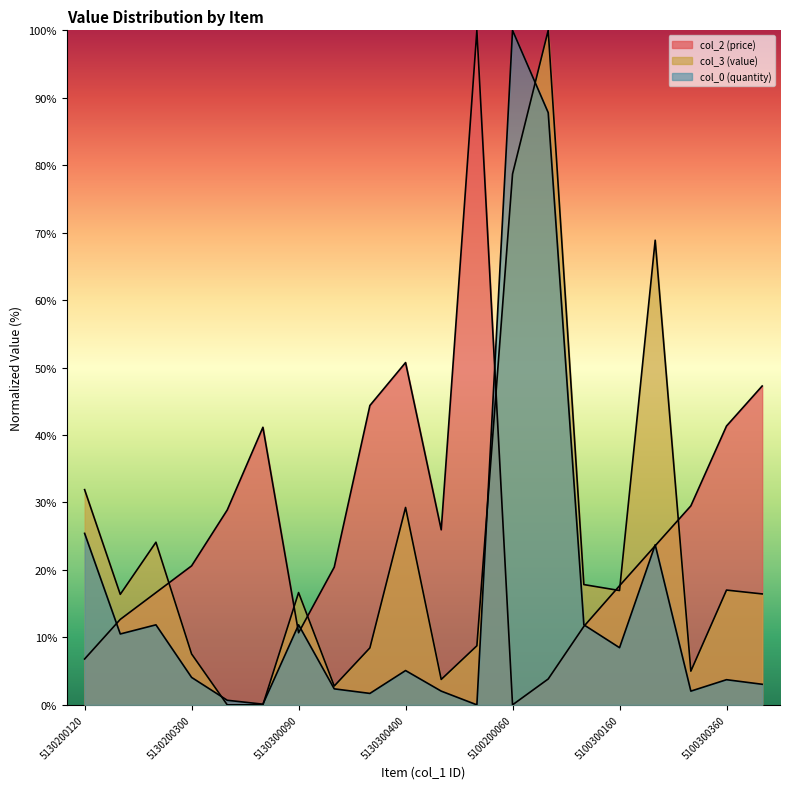

What is the total value across all series at 5100300360?

62.1